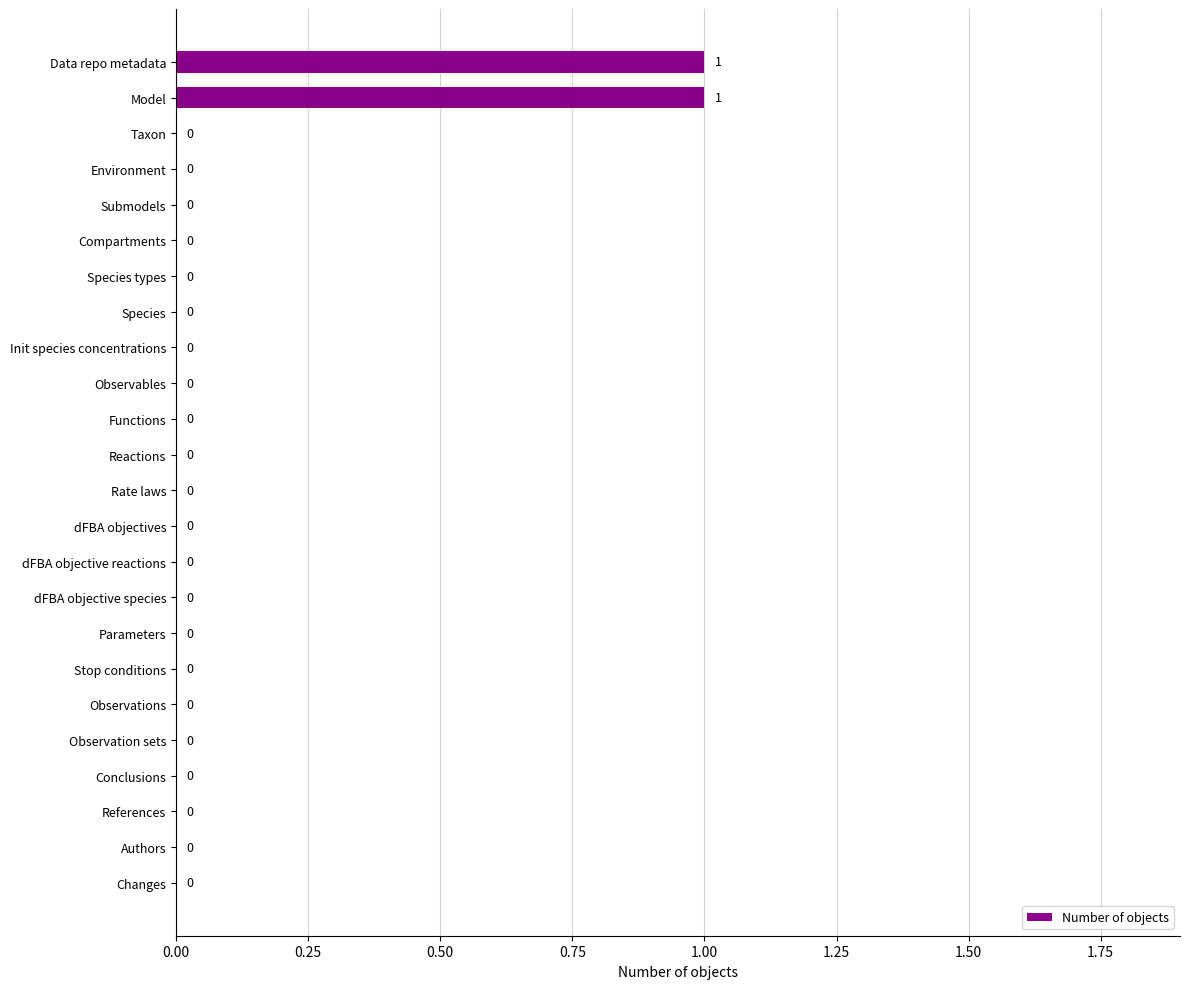

The chart shows a value of 0 at Taxon. True or false?

True